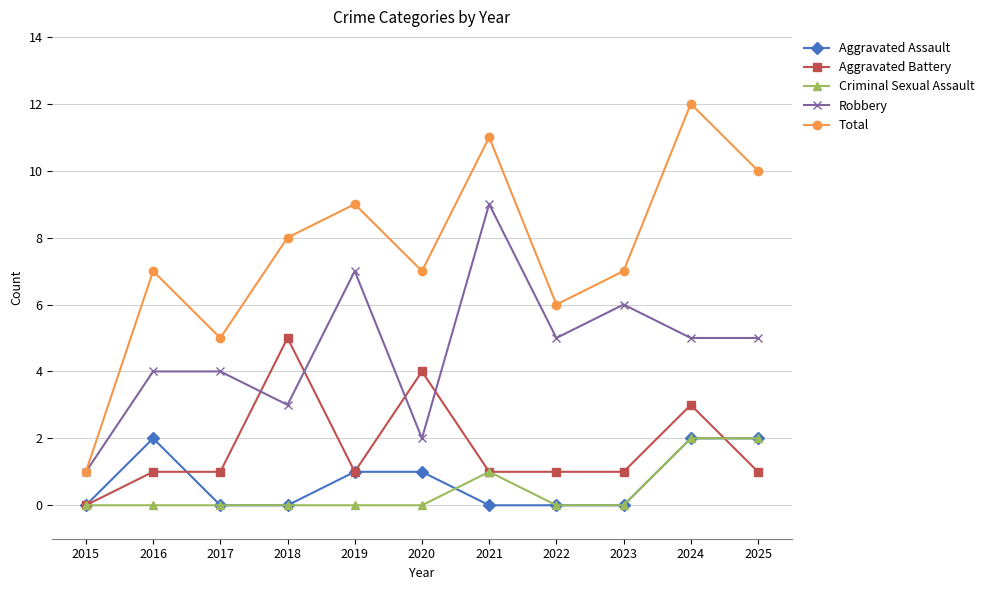

What is the spread (max minus min) of values at 2021?

11